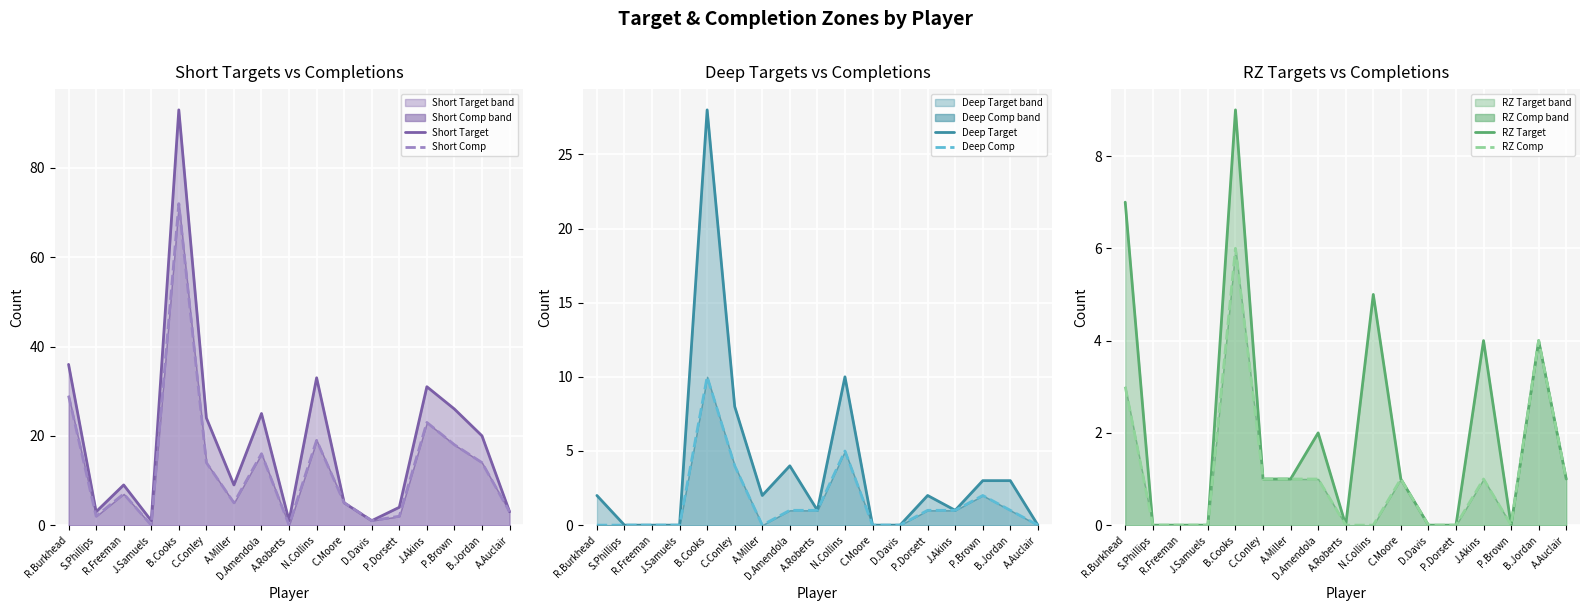

At which label does Short Target reach its minimum?

J.Samuels